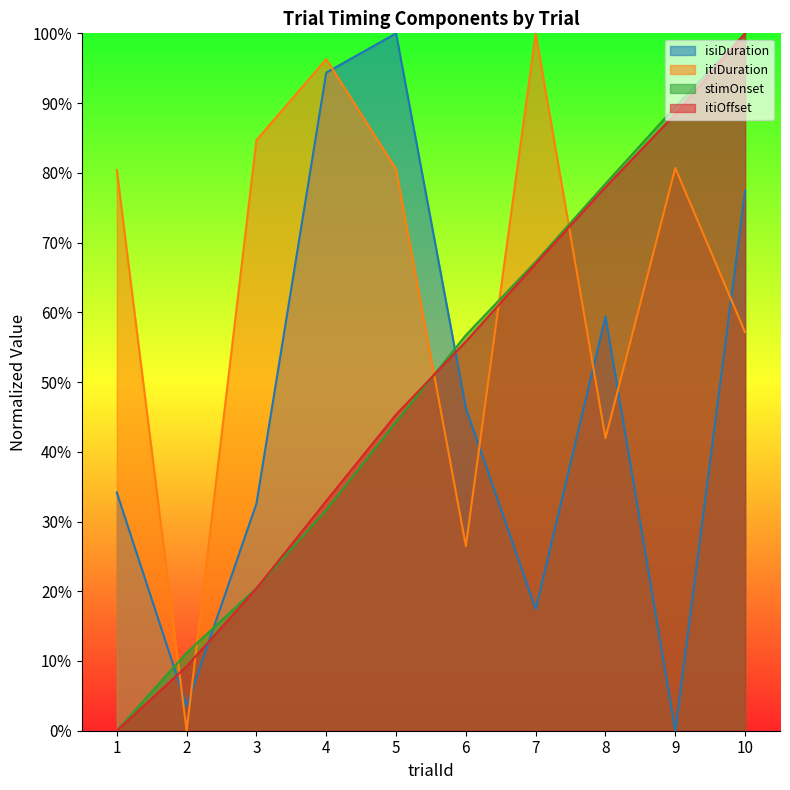

Reading right to left, list all the values displayed in this chart.

trialId: 10=100.0	9=88.4	8=77.9	7=67.0	6=55.8	5=45.3	4=32.9	3=20.4	2=9.2	1=0.0
isiDuration: 10=77.4	9=0.0	8=59.4	7=17.4	6=46.3	5=100.0	4=94.4	3=32.6	2=3.6	1=34.2
itiDuration: 10=57.1	9=80.7	8=42.0	7=100.0	6=26.5	5=80.5	4=96.3	3=84.7	2=0.0	1=80.4
stimOnset: 10=100.0	9=89.5	8=78.4	7=67.2	6=56.7	5=44.3	4=31.7	3=20.5	2=11.2	1=0.0